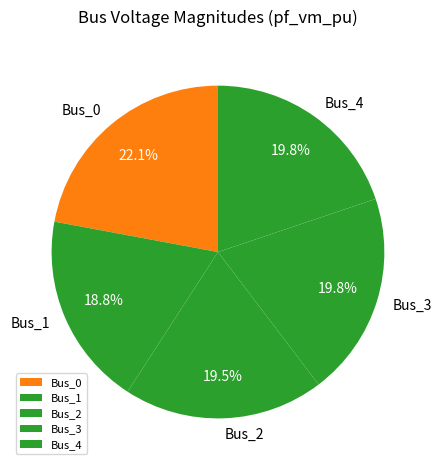

Combined, do Bus_4 and Bus_1 account for over 50%?

No